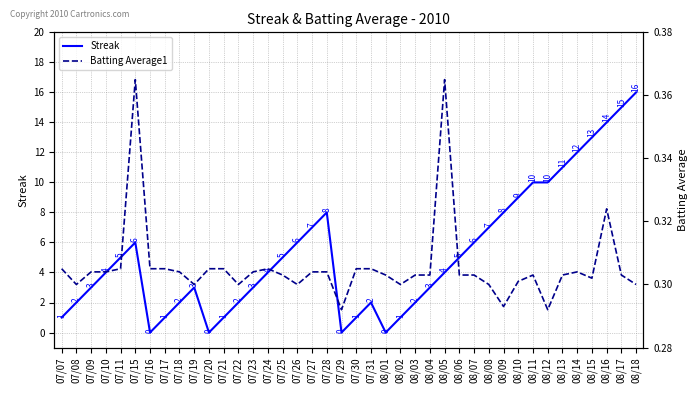

List the series in order of their peak value, lowest first.

Batting Average1, Streak